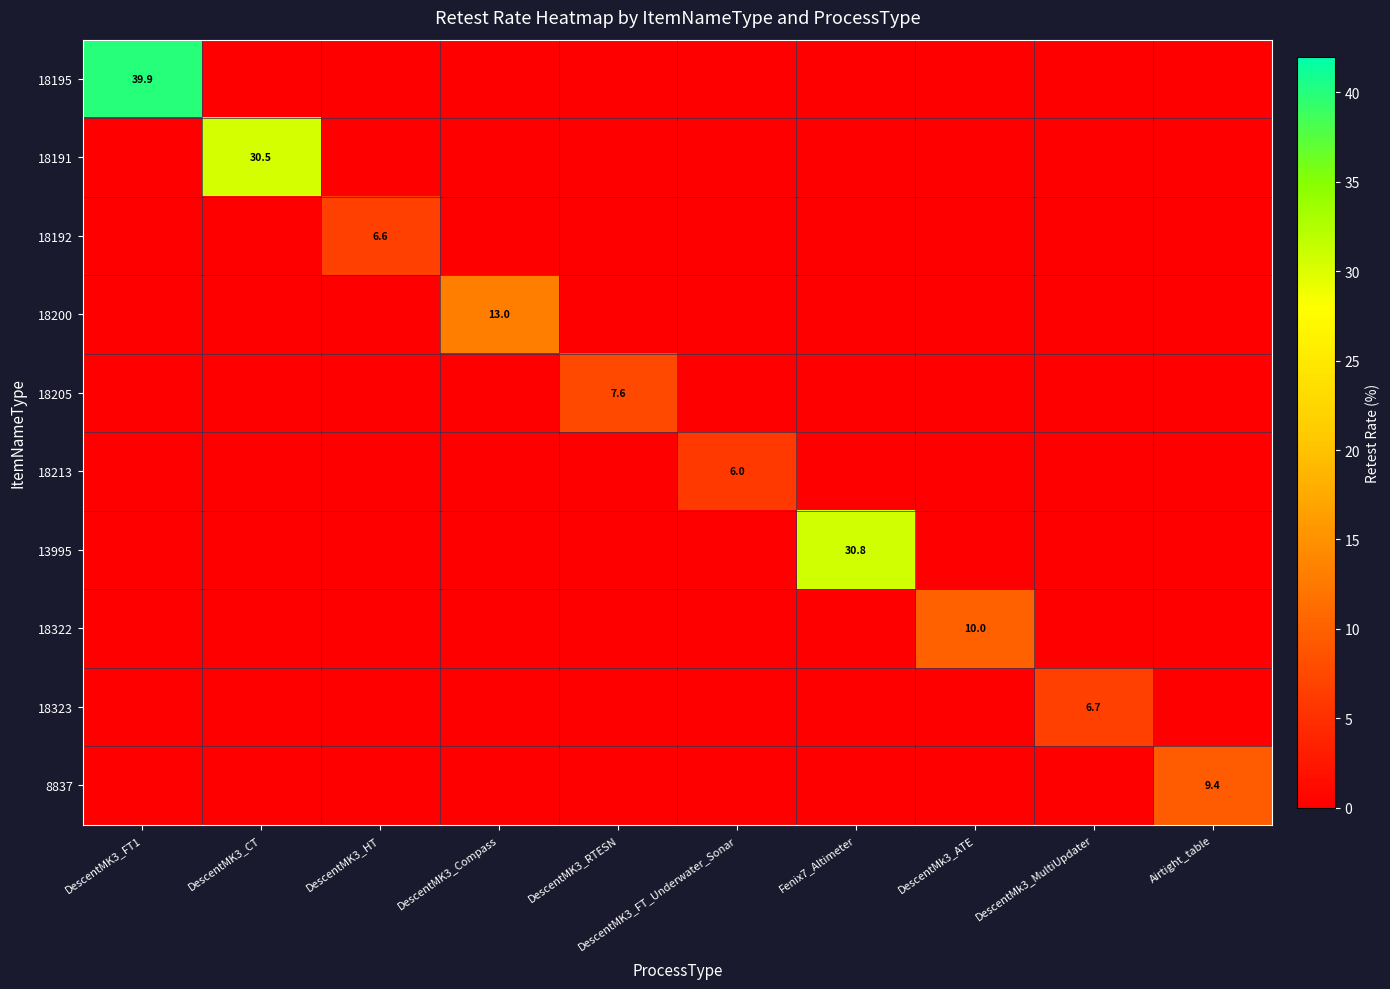

The value of 8837 at Airtight_table is 15.9. True or false?

False